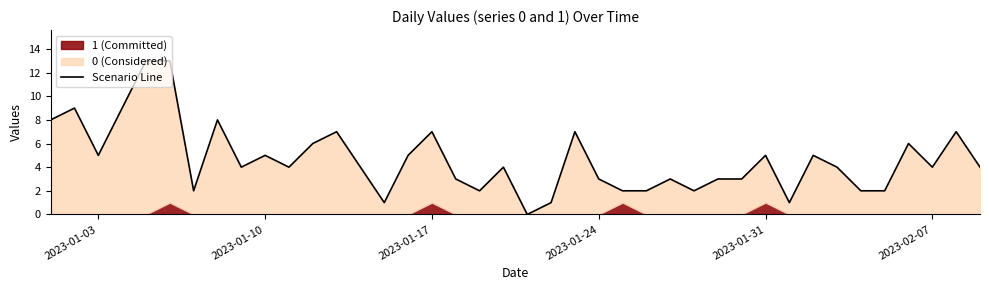

The chart shows a value of 6 at 39. True or false?

False